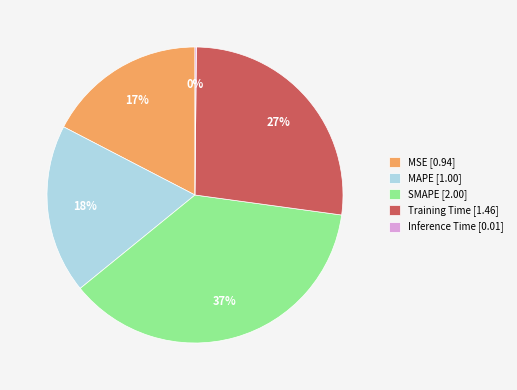

Is it true that SMAPE [2.00] is 25% of the pie?

False